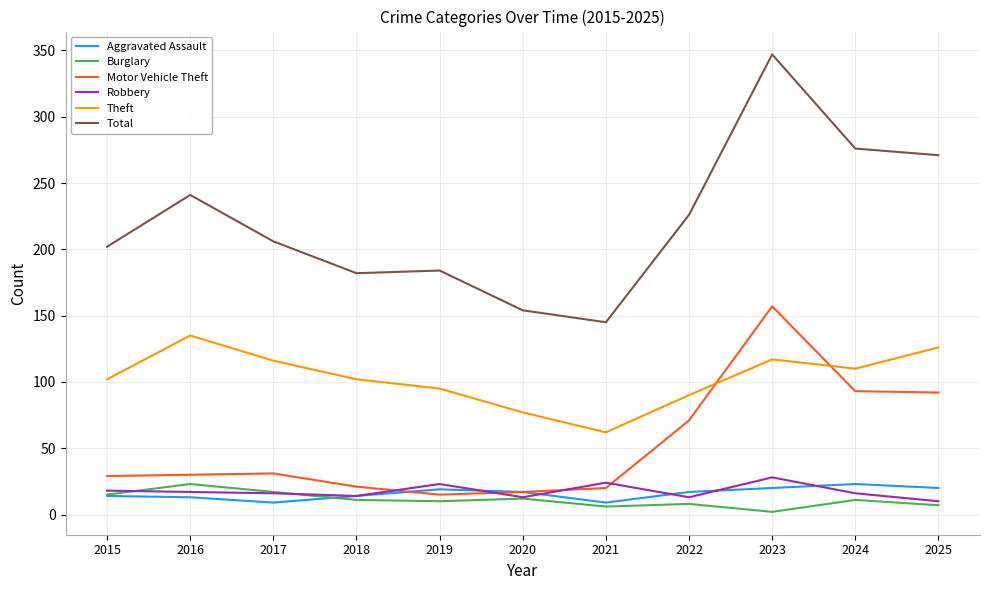

What is the total value across all series at 2023?

671